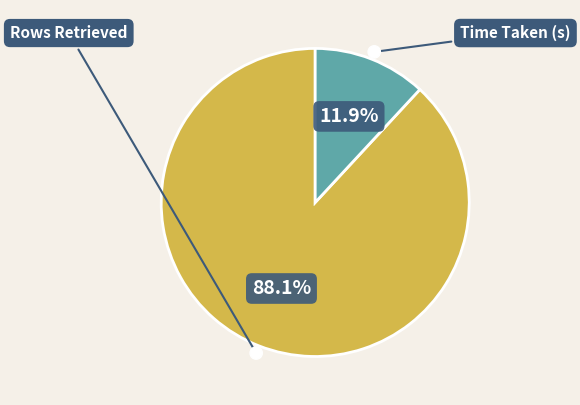

Between Rows Retrieved and Time Taken (s), which is larger?

Rows Retrieved